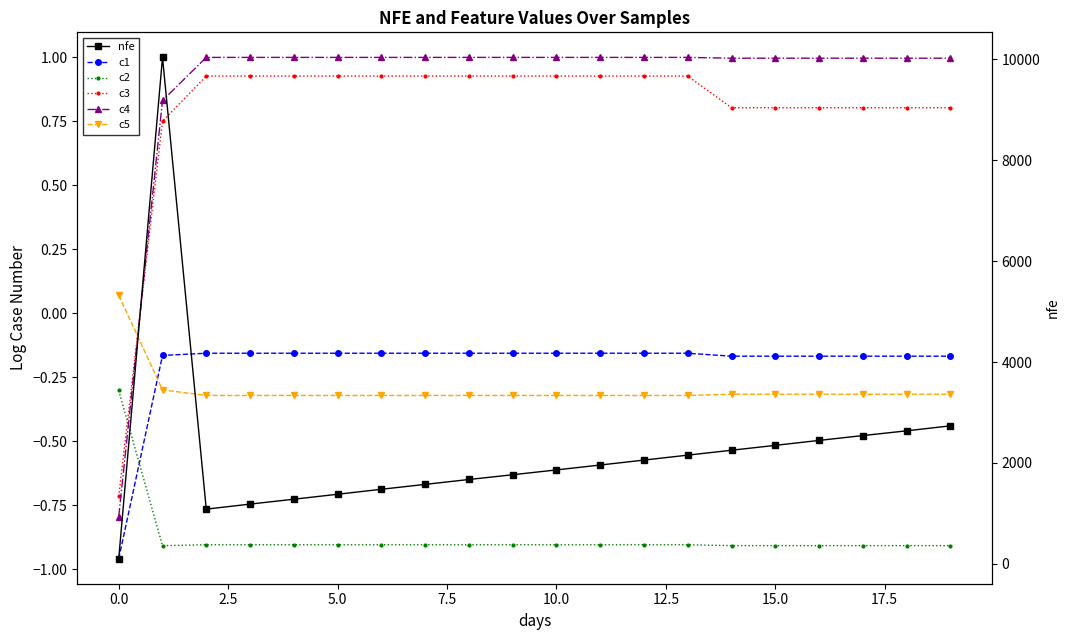

Rank the series at 7.5 from lowest to highest value.

c2, c5, c1, c3, c4, nfe